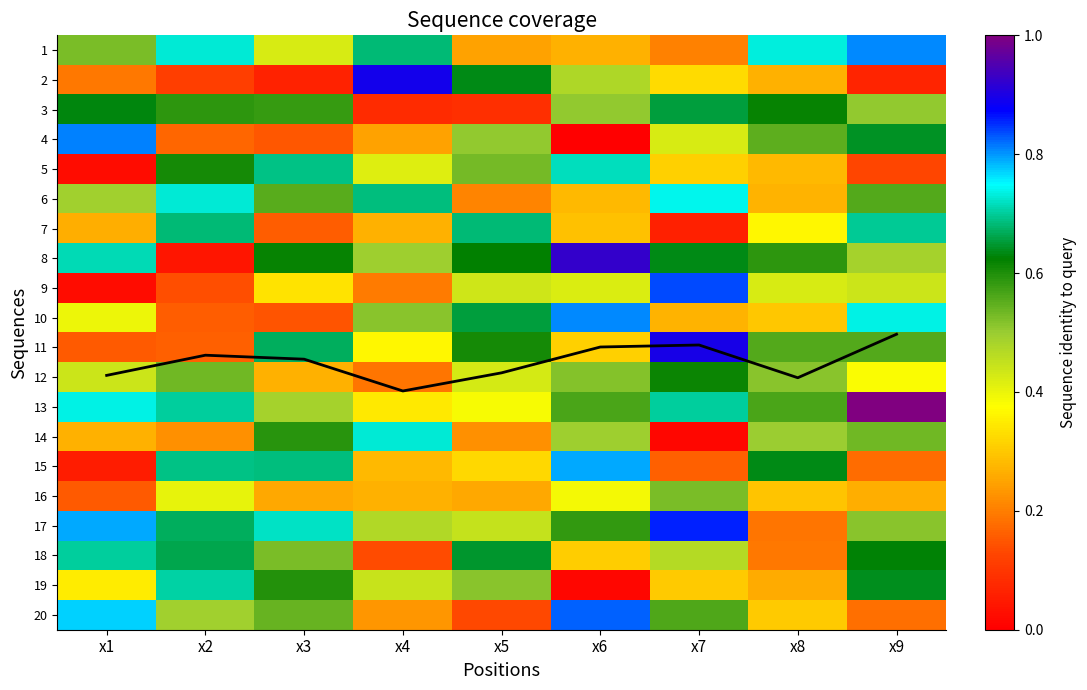

What is the difference between the 16 values at x4 and x2?

0.1